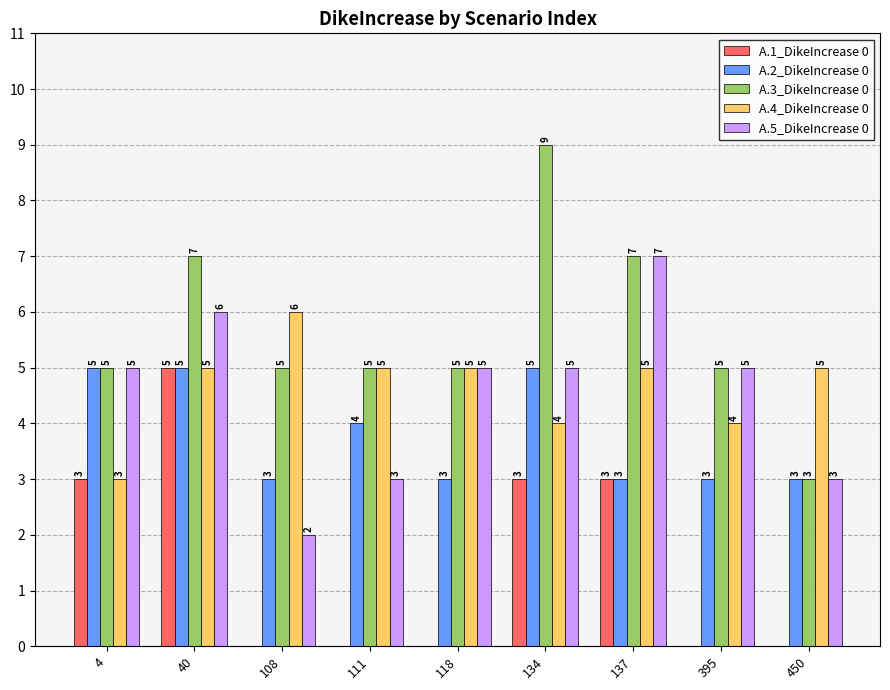

What value does the A.2_DikeIncrease 0 series have at 4?

5